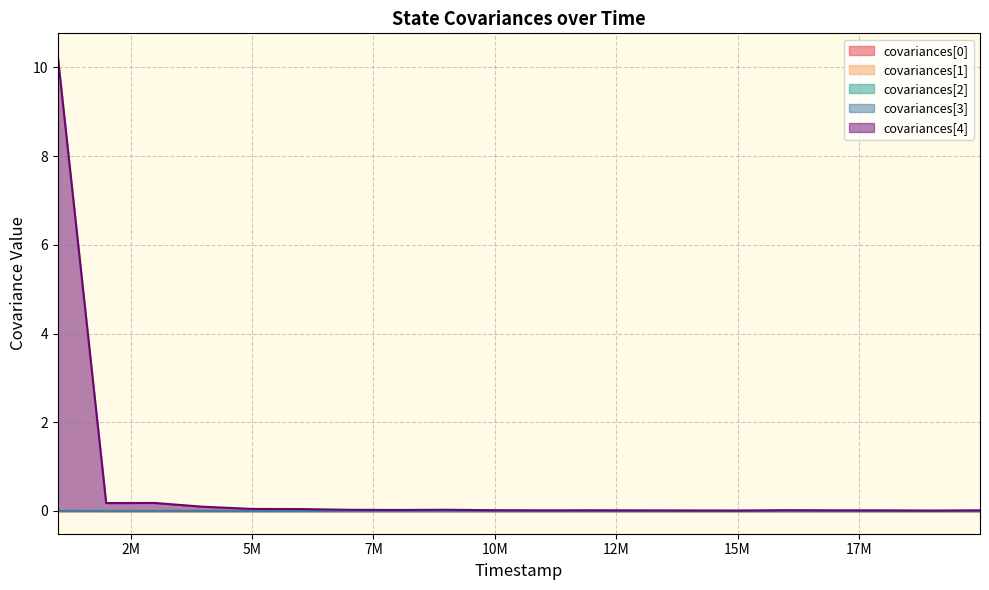

Is the value of covariances[0] at 8999000 greater than the value of covariances[3] at 2998000?

No